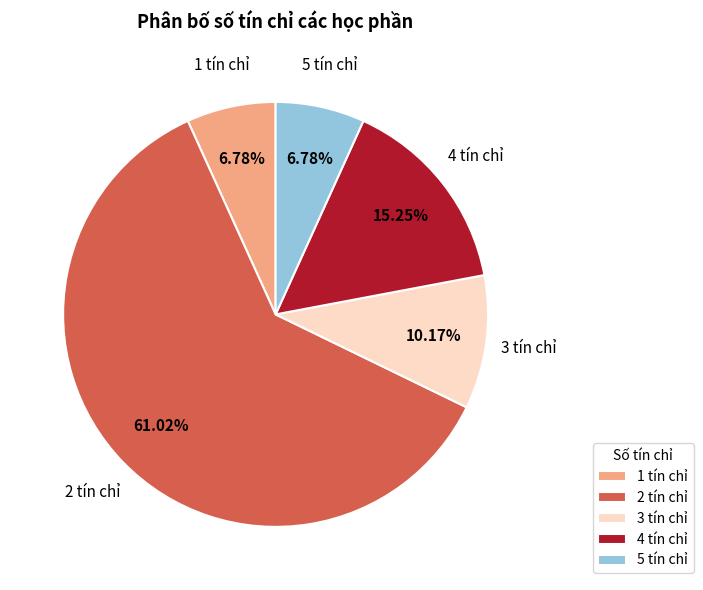

Count the number of slices in the pie.

5